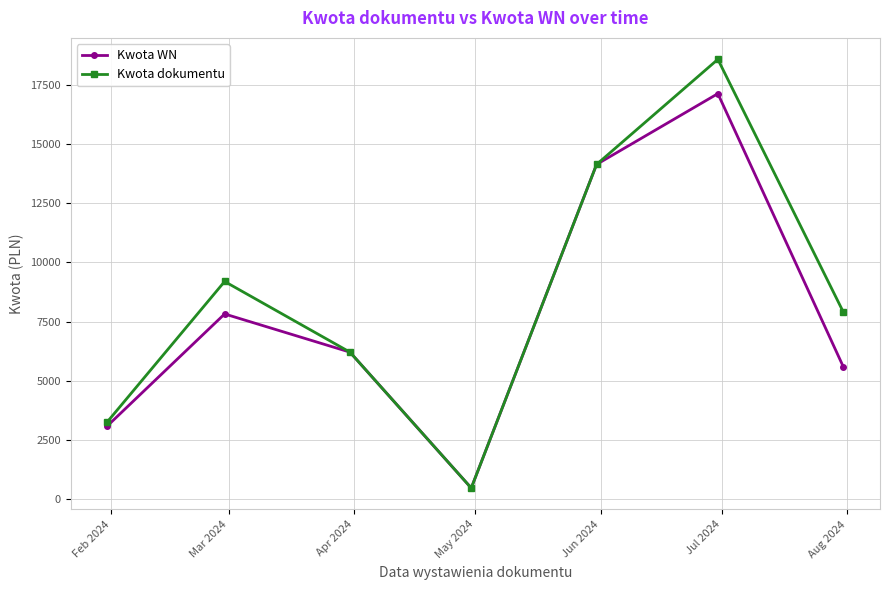

What is the maximum value shown in the chart?

18563.4